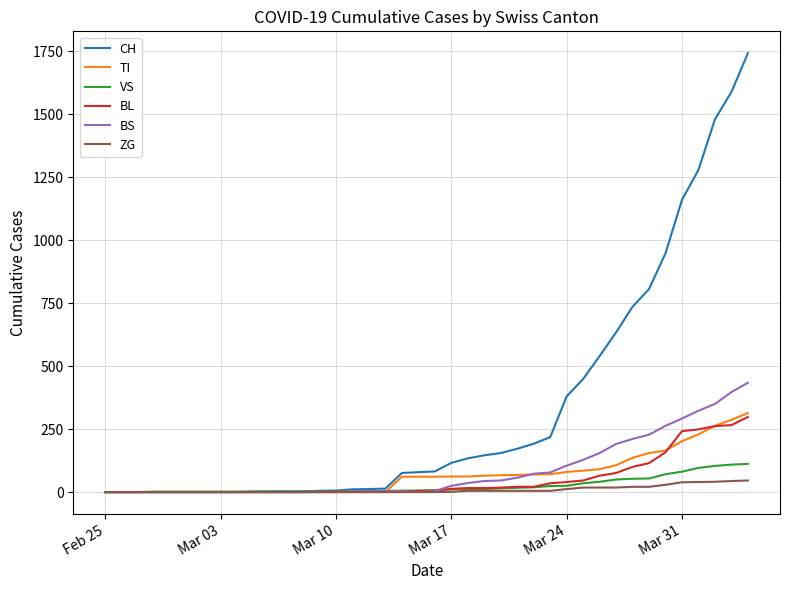

Which series has the largest range (max minus min)?

CH